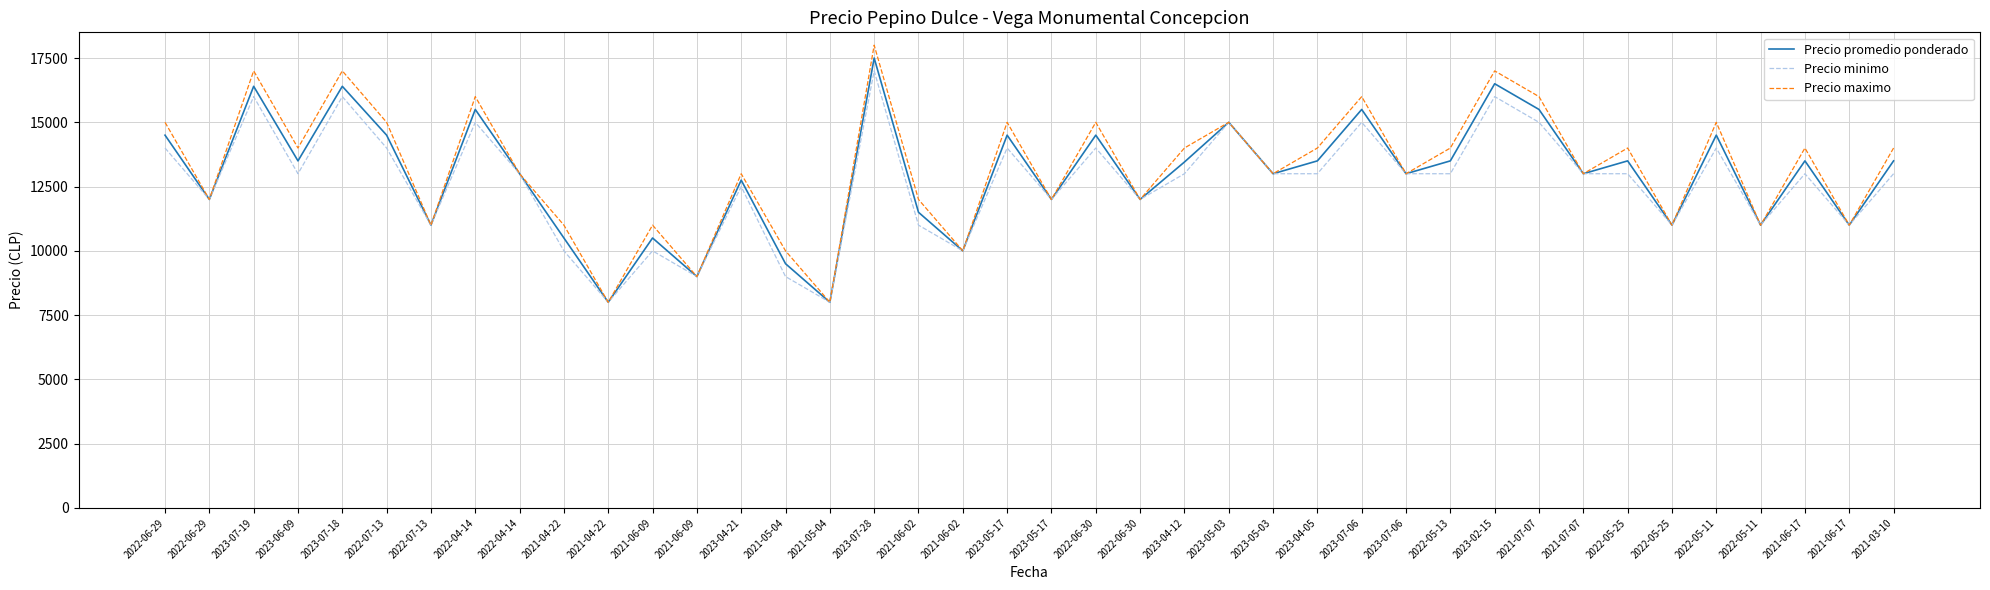

What is the difference between the highest and lowest values at 2021-04-22?

1000